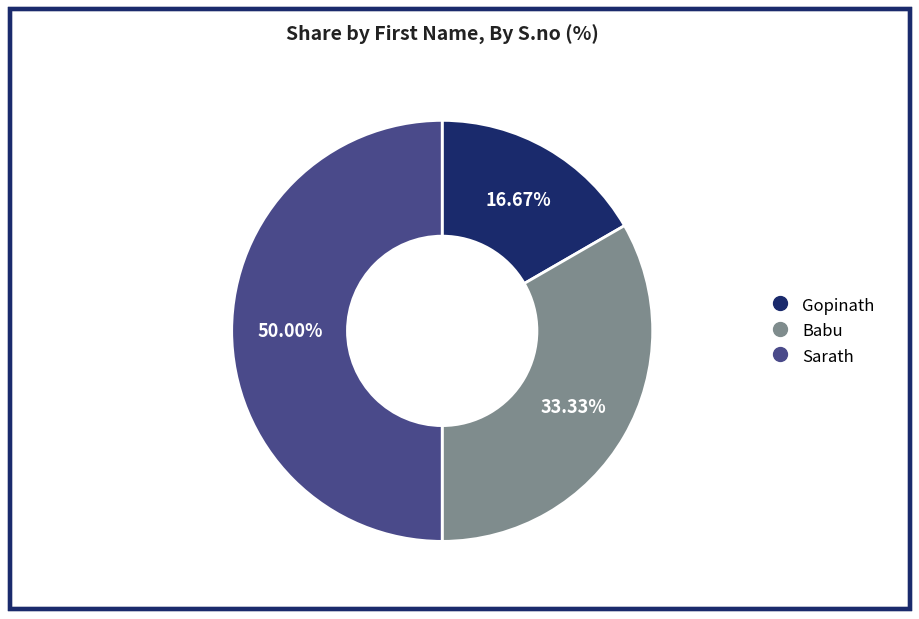

How many slices are in this pie chart?

3